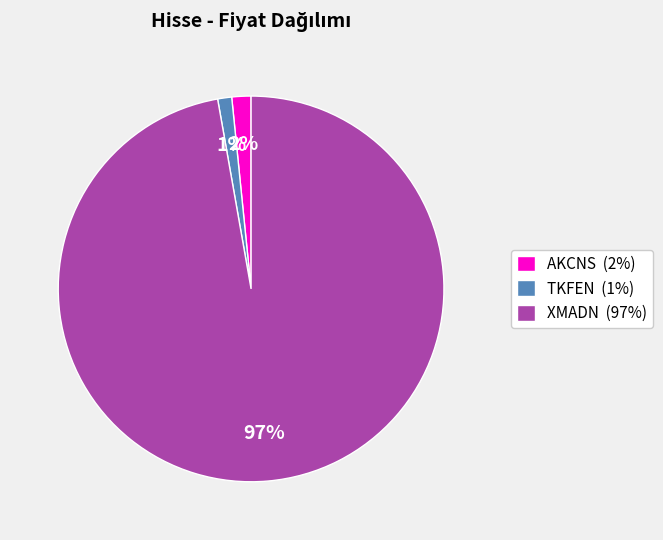

To the nearest percent, what is the difference between the largest and smallest slice percentages?

96%